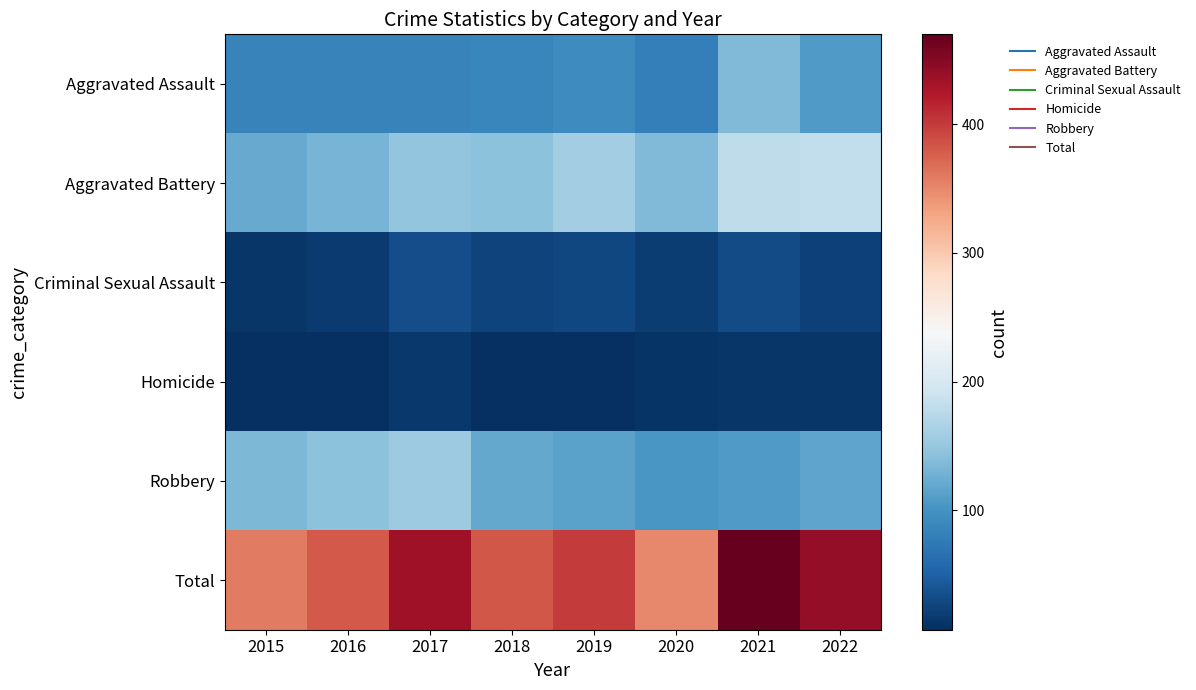

Which series has the largest range (max minus min)?

Total